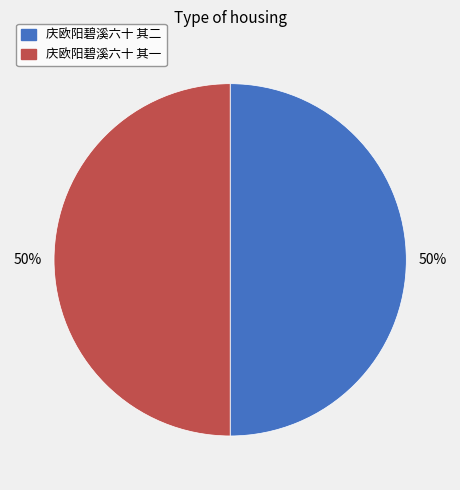

What is the ratio of the value at 庆欧阳碧溪六十 其二 to the value at 庆欧阳碧溪六十 其一?

1.0